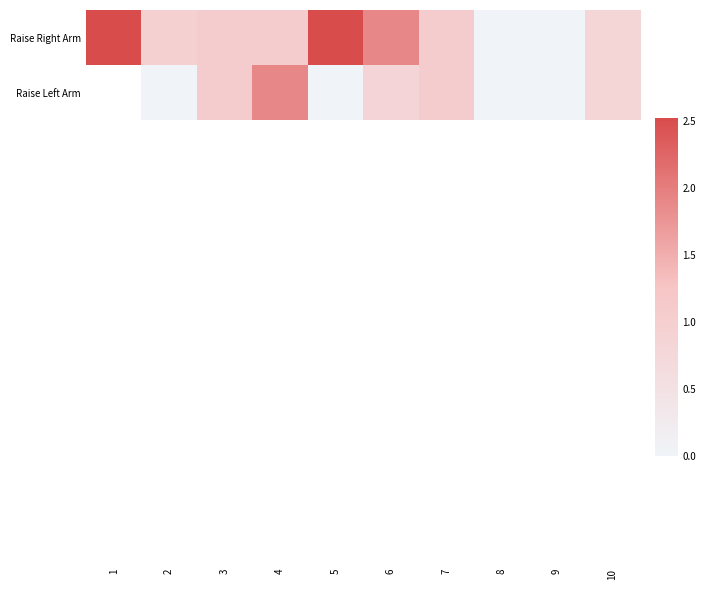

Is it true that Raise Right Arm equals 1.4 at 3?

False